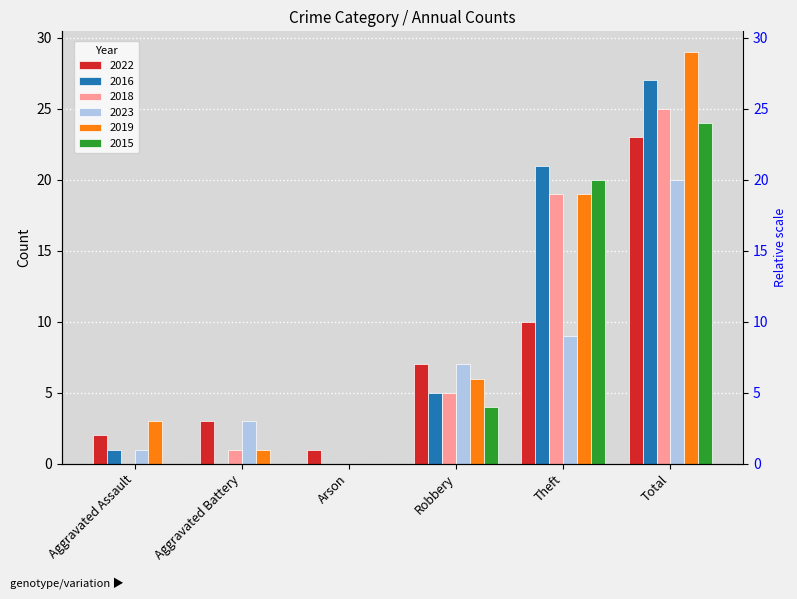

How many values in the 2016 series exceed 5?

2